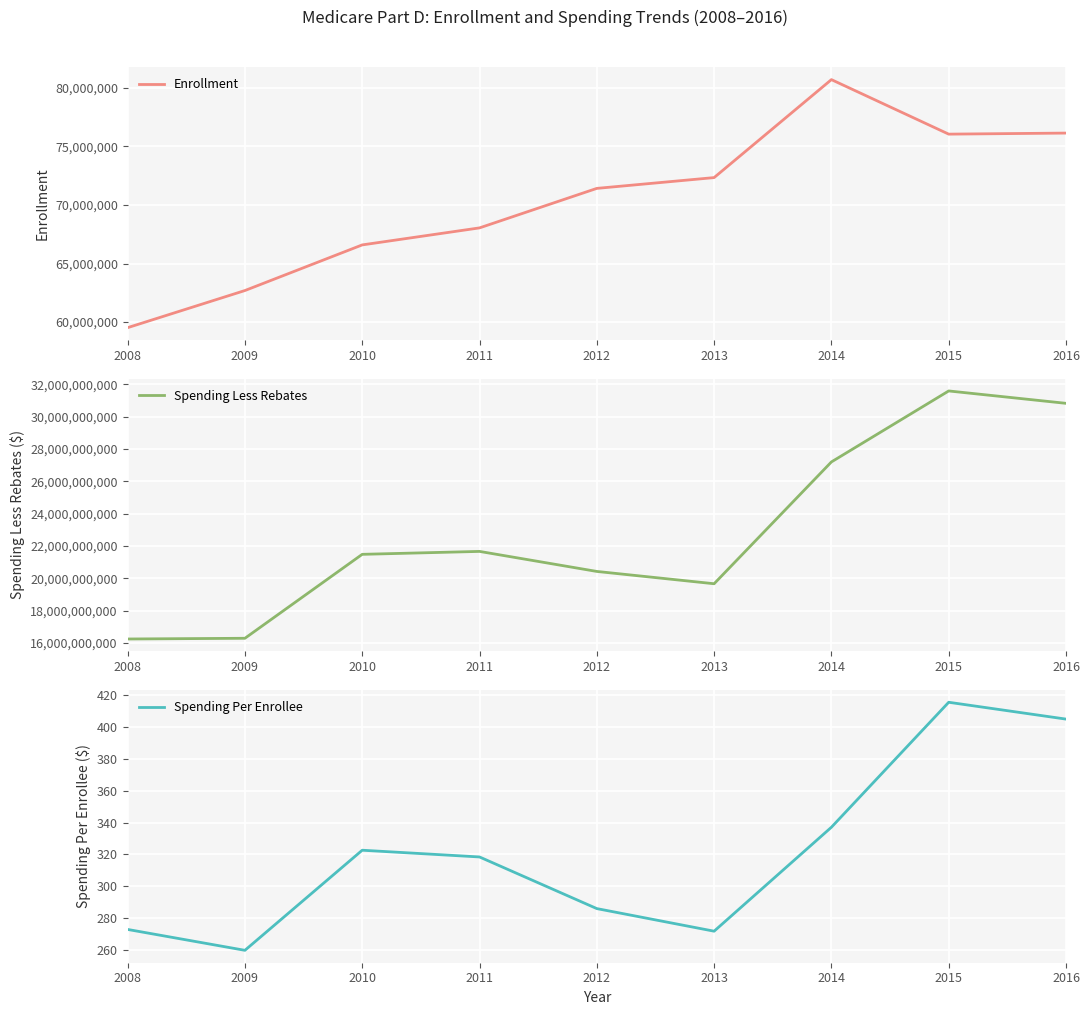

What is the value of the Enrollment point at the 1st from the left?

59523604.0